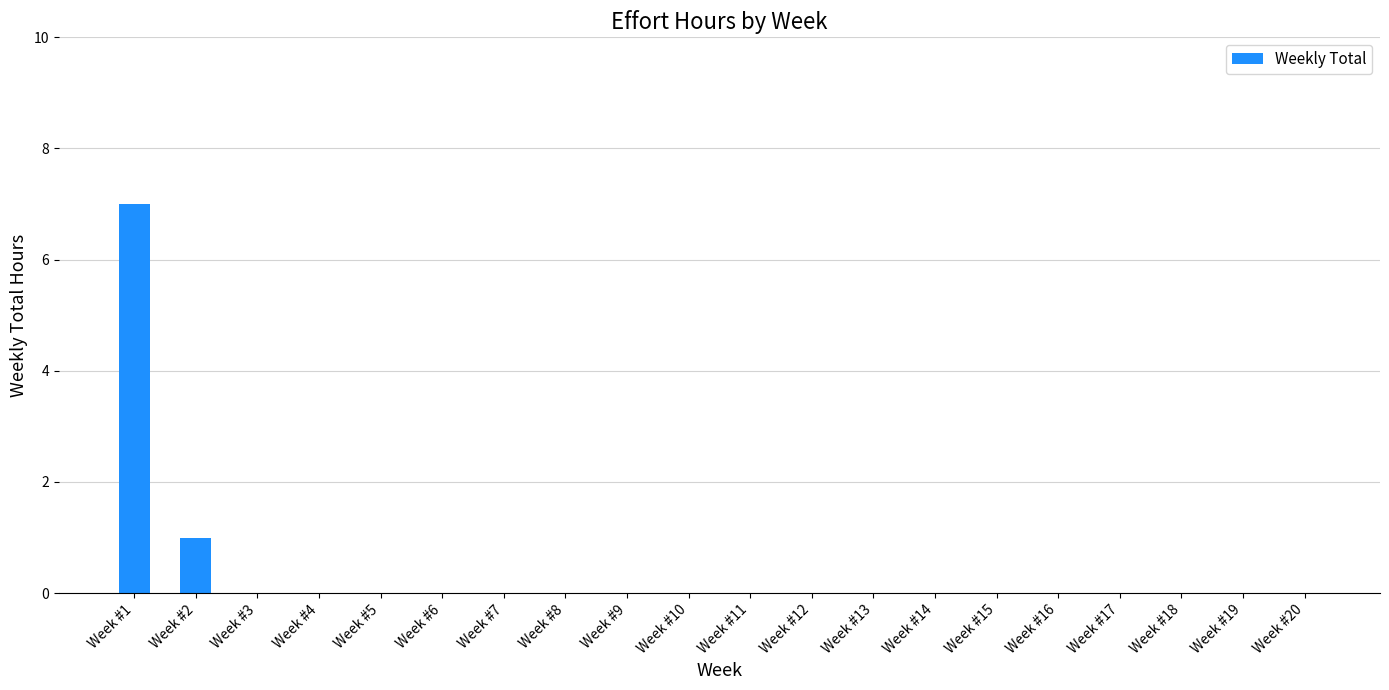

What is the greatest value displayed?

7